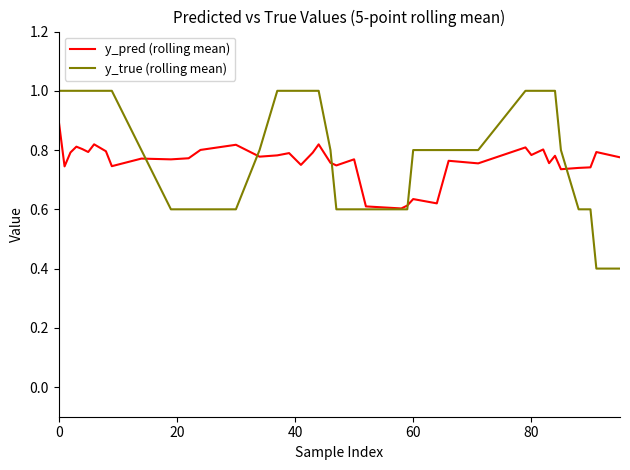

How many series are shown in this chart?

2